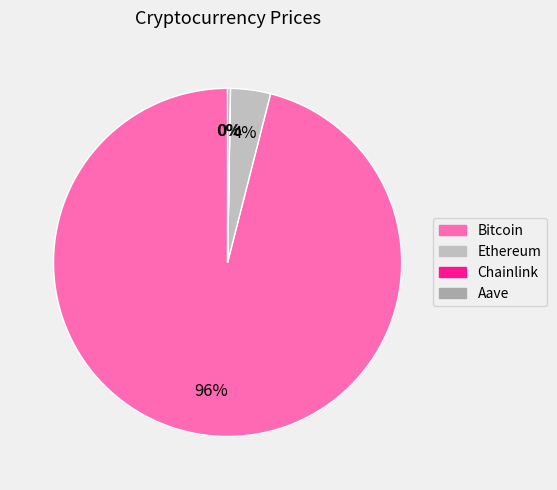

What is the ratio of the value at Ethereum to the value at Aave?

15.1